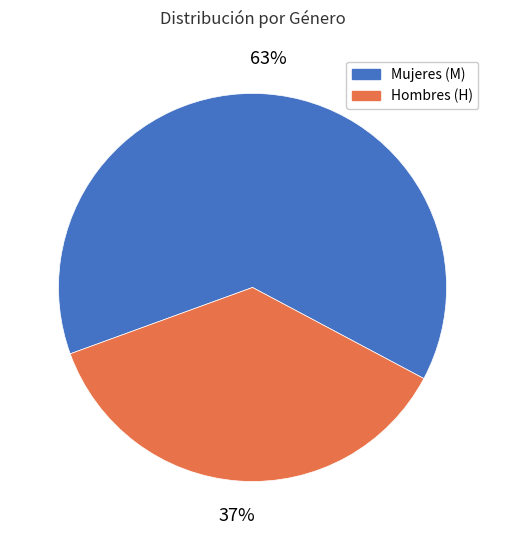

Is there a majority slice in this chart?

Yes